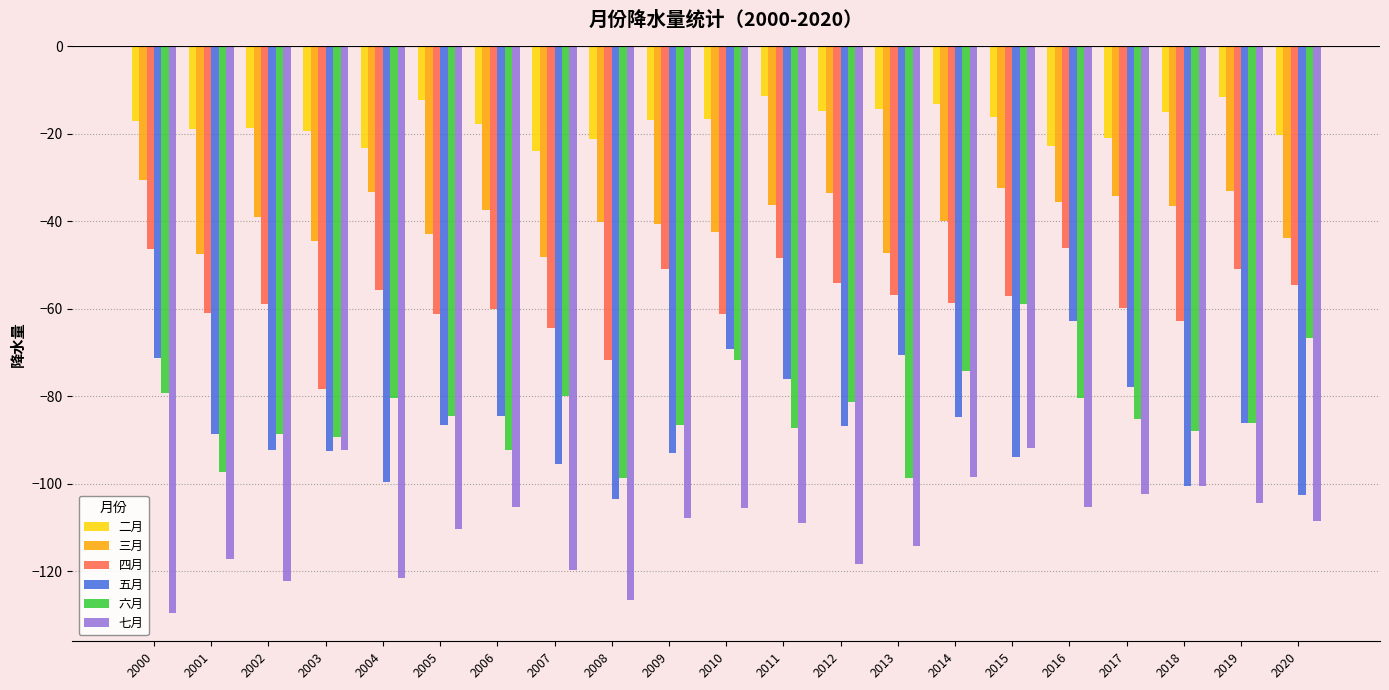

The value of 二月 at 2011 is -18.1. True or false?

False